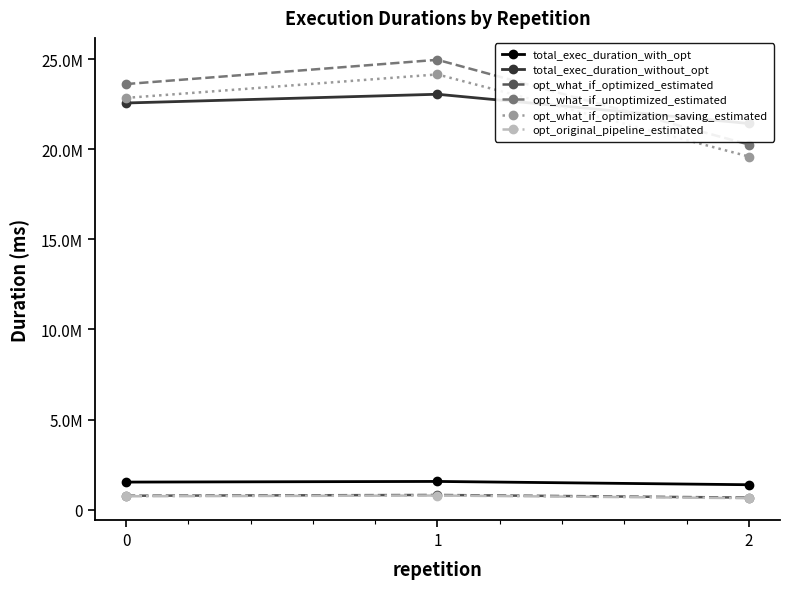

The opt_what_if_optimized_estimated series shows 811139.7 at 1. True or false?

True